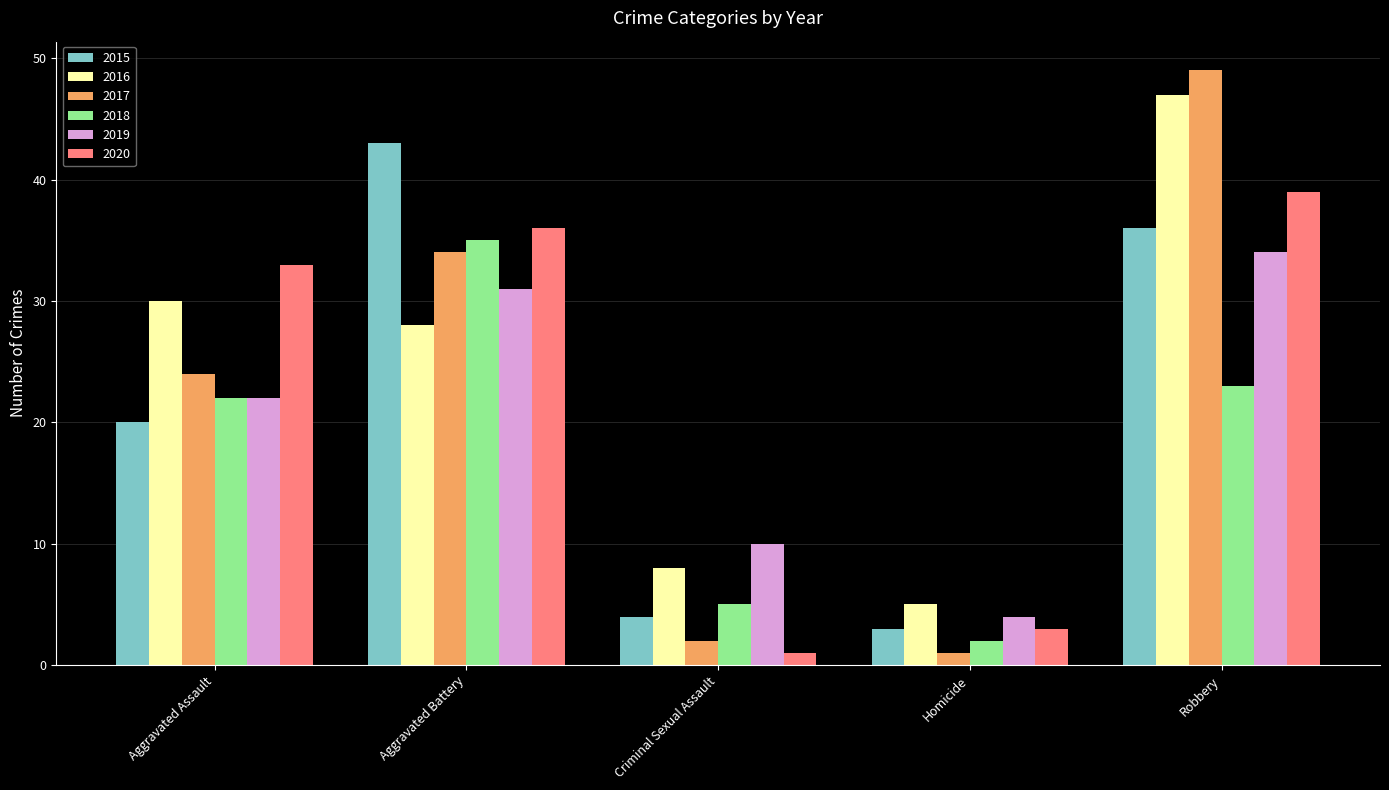

Reading right to left, extract all data points from this chart.

2015: 36	3	4	43	20
2016: 47	5	8	28	30
2017: 49	1	2	34	24
2018: 23	2	5	35	22
2019: 34	4	10	31	22
2020: 39	3	1	36	33